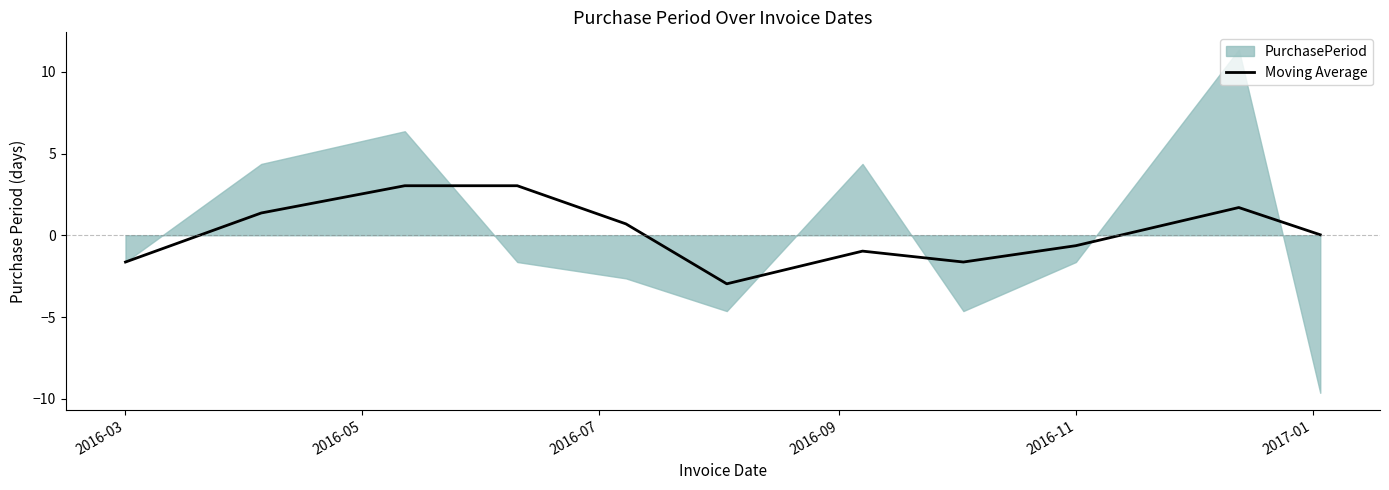

Which label corresponds to the smallest value in the chart?

2017-01